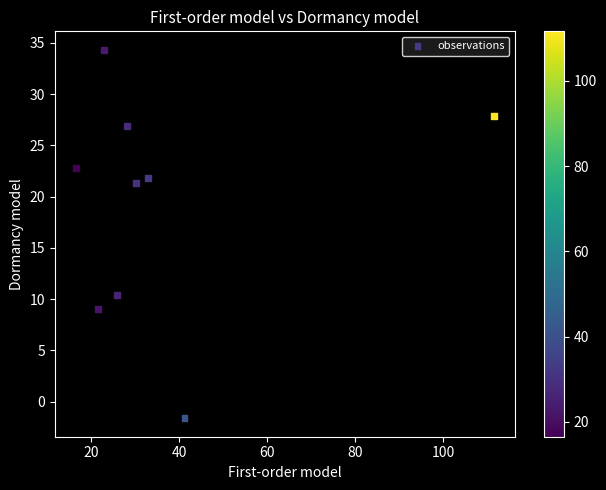

What is the average Y value?

19.2